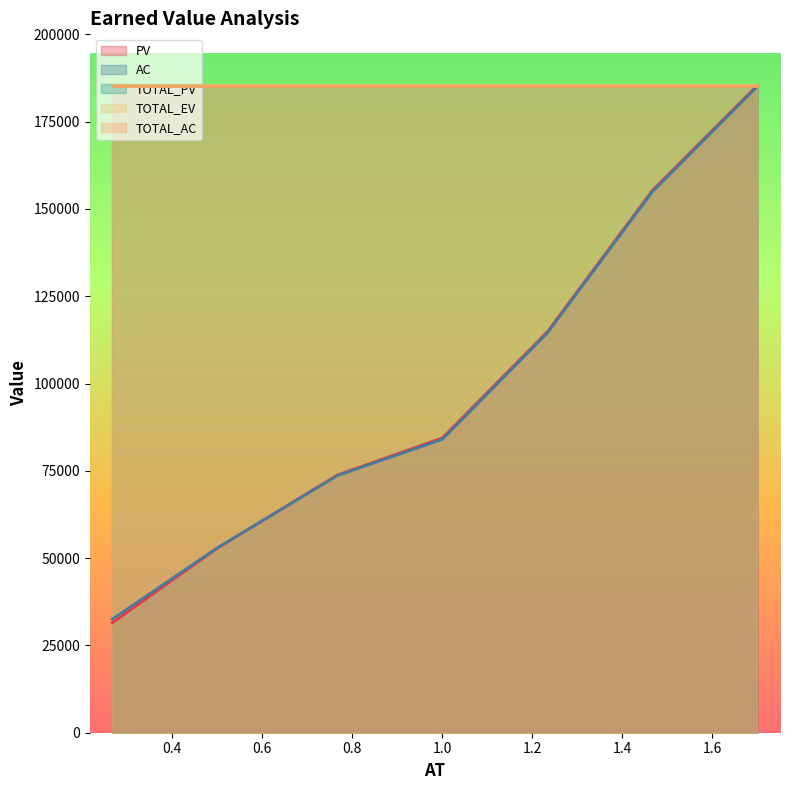

What is the highest value of the TOTAL_PV series?

185472.5